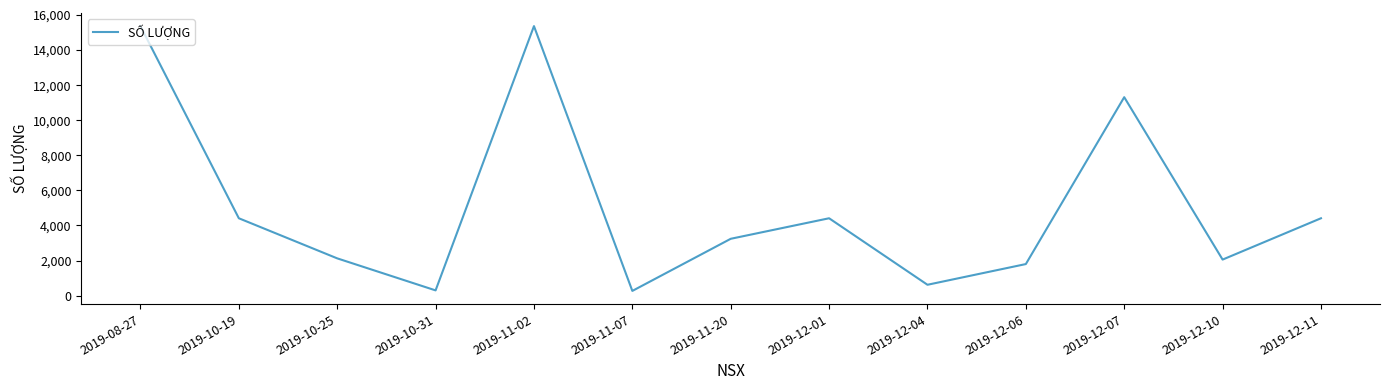

What is the maximum value shown in the chart?

15360